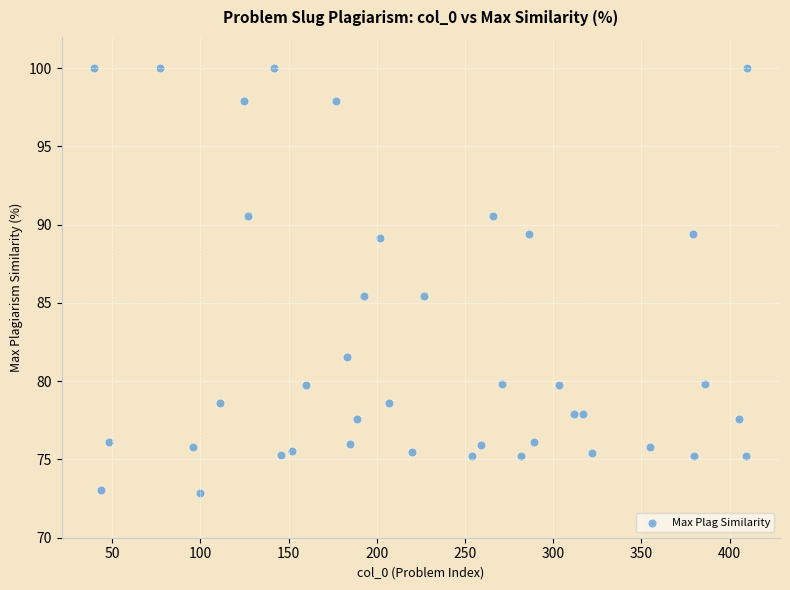

What is the range of X values (max minus min)?

370.0